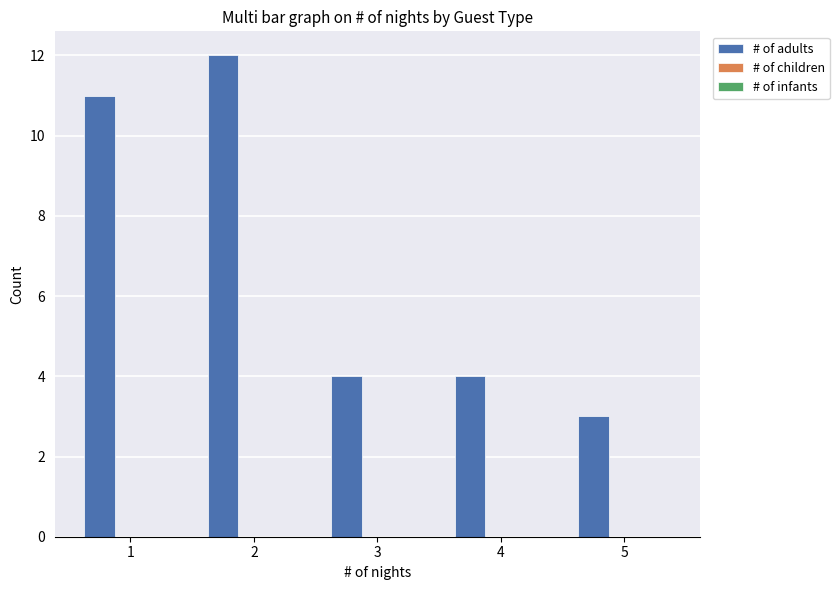

Are the bars horizontal?

No